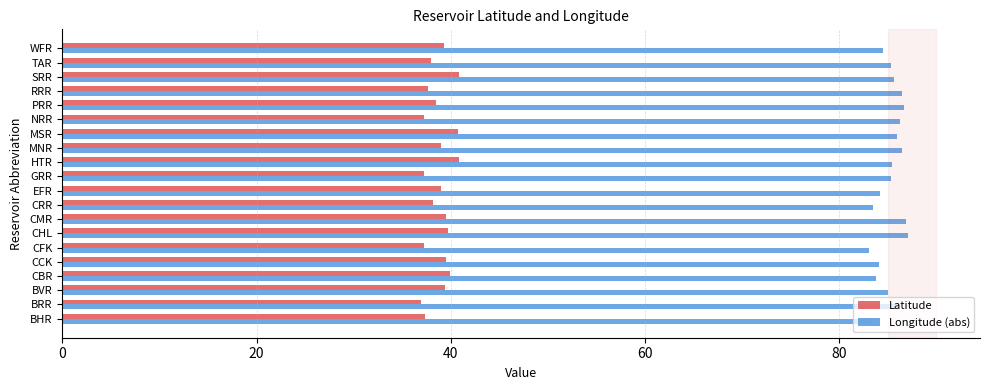

What is the spread (max minus min) of values at TAR?

47.3